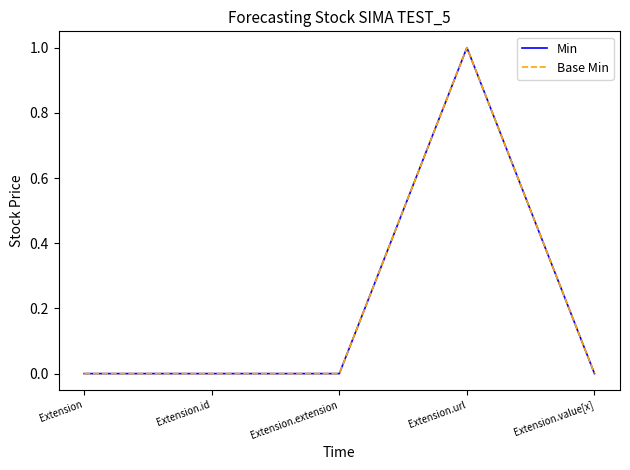

Does the chart display data point markers on the line(s)?

No